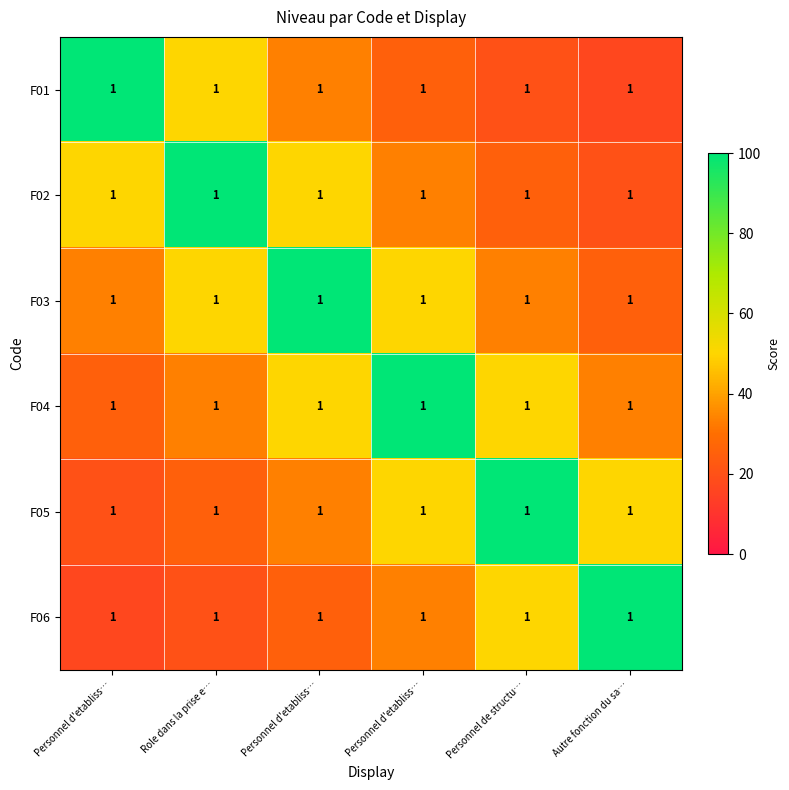

Reading left to right, what are all the values shown in this chart?

F01: Personnel d'etabliss…=1.0	Role dans la prise e…=1.0	Personnel d'etabliss…=1.0	Personnel d'etabliss…=1.0	Personnel de structu…=1.0	Autre fonction du sa…=1.0
F02: Personnel d'etabliss…=1.0	Role dans la prise e…=1.0	Personnel d'etabliss…=1.0	Personnel d'etabliss…=1.0	Personnel de structu…=1.0	Autre fonction du sa…=1.0
F03: Personnel d'etabliss…=1.0	Role dans la prise e…=1.0	Personnel d'etabliss…=1.0	Personnel d'etabliss…=1.0	Personnel de structu…=1.0	Autre fonction du sa…=1.0
F04: Personnel d'etabliss…=1.0	Role dans la prise e…=1.0	Personnel d'etabliss…=1.0	Personnel d'etabliss…=1.0	Personnel de structu…=1.0	Autre fonction du sa…=1.0
F05: Personnel d'etabliss…=1.0	Role dans la prise e…=1.0	Personnel d'etabliss…=1.0	Personnel d'etabliss…=1.0	Personnel de structu…=1.0	Autre fonction du sa…=1.0
F06: Personnel d'etabliss…=1.0	Role dans la prise e…=1.0	Personnel d'etabliss…=1.0	Personnel d'etabliss…=1.0	Personnel de structu…=1.0	Autre fonction du sa…=1.0